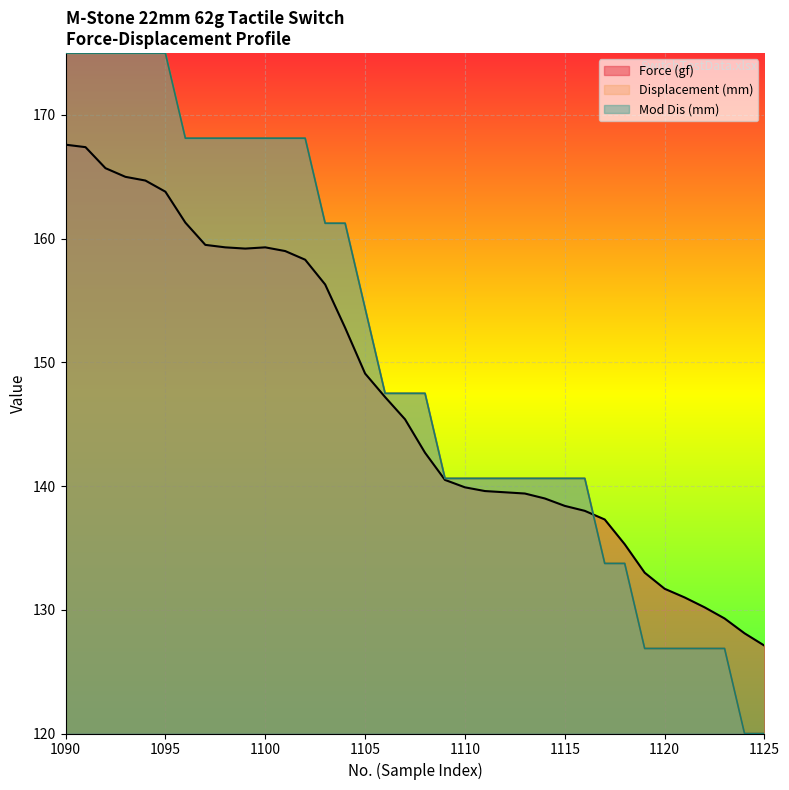

How many values in the Mod Dis (mm) series are below 147?

17